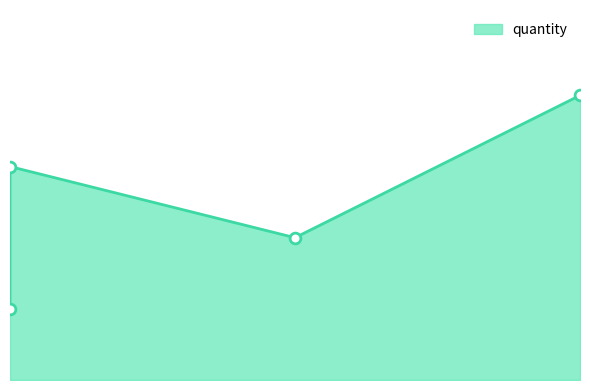

Approximately how many times larger is the value at 12/02/2012 compared to 12/01/2012?

2.0